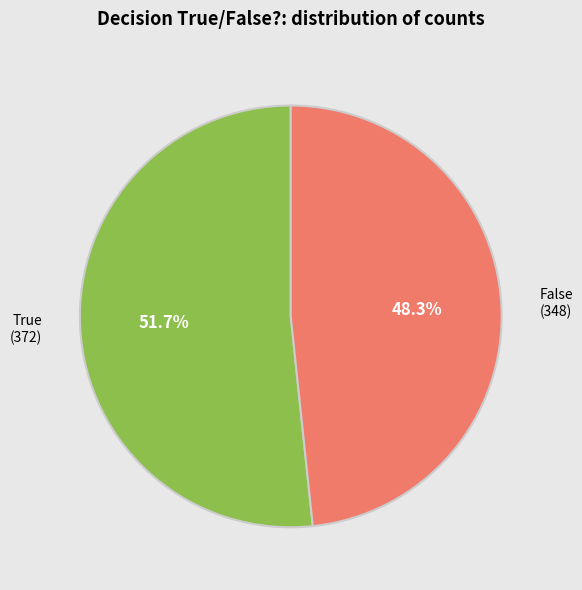

What percentage is NOT represented by False?

51.7%